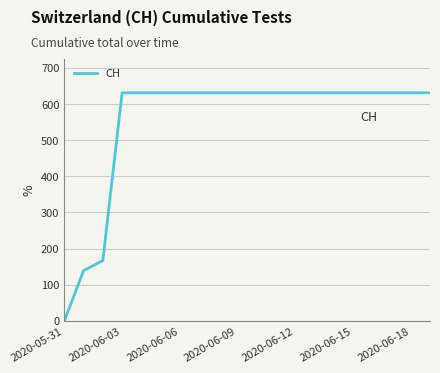

What is the maximum value shown in the chart?

631